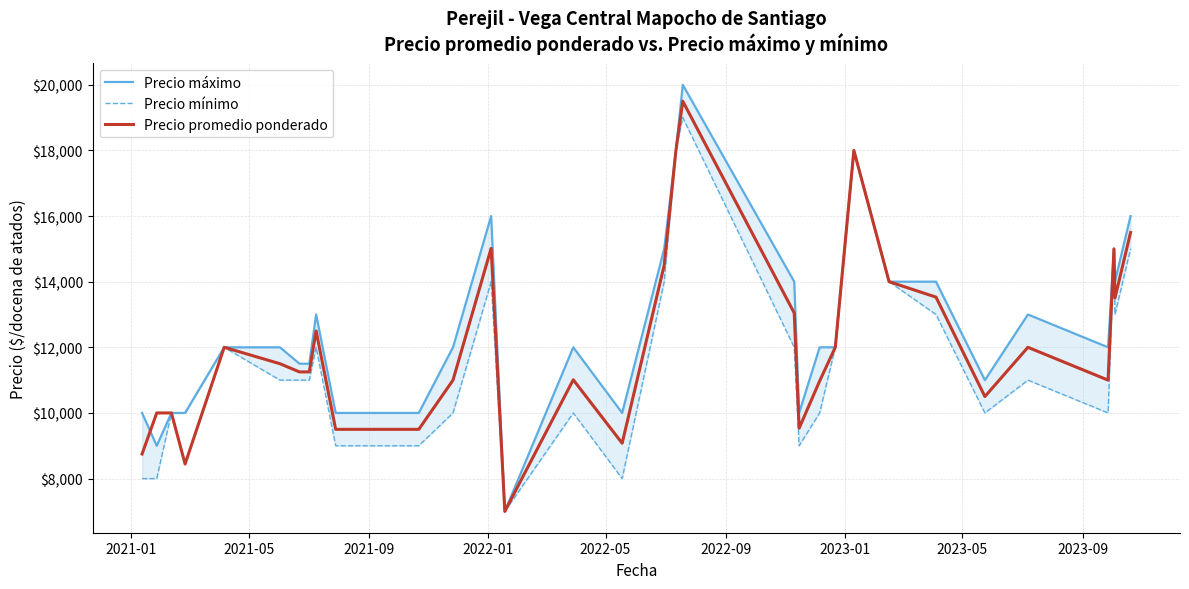

How many values in the Precio mínimo series exceed 11000?

14